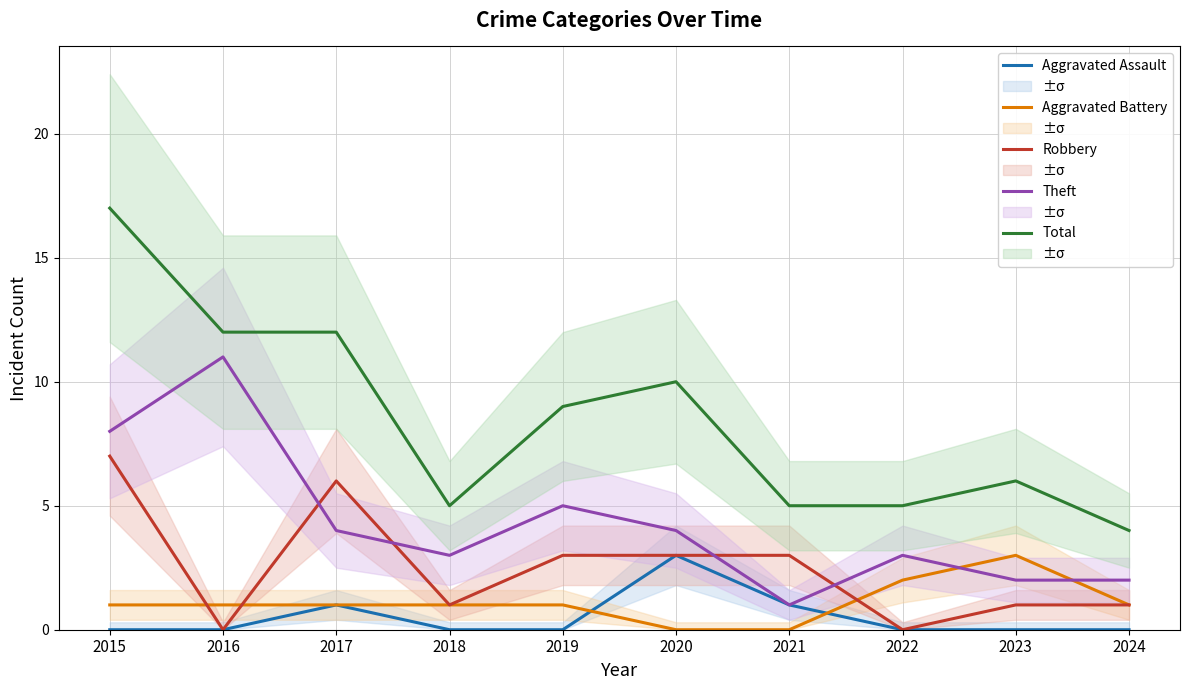

Rank the series by their maximum value, from highest to lowest.

Total, Theft, Robbery, Aggravated Assault, Aggravated Battery